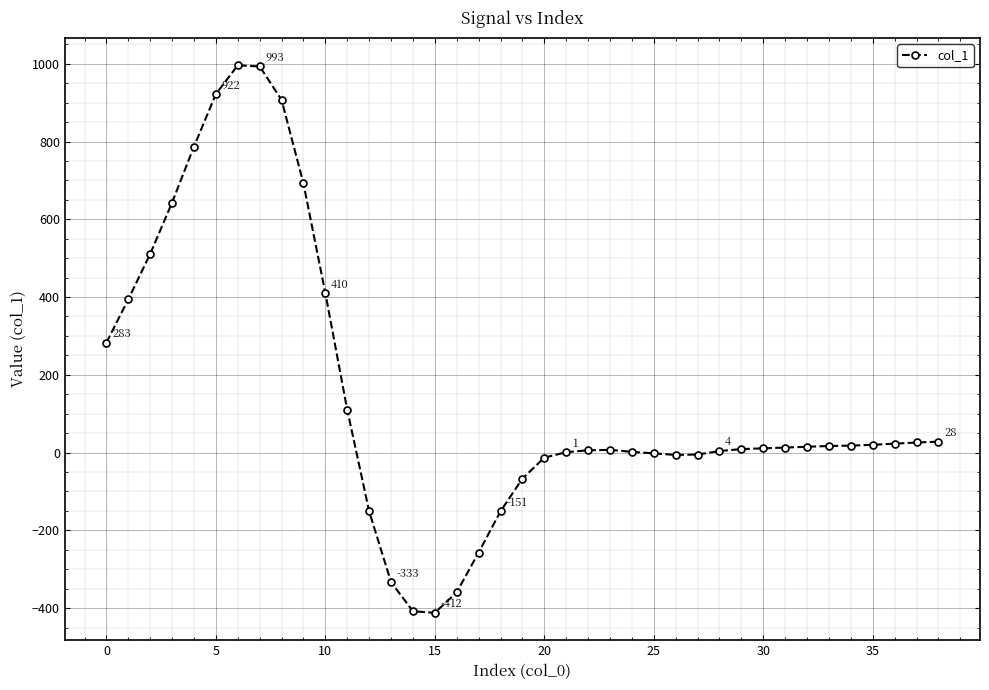

How many series are shown in this chart?

1